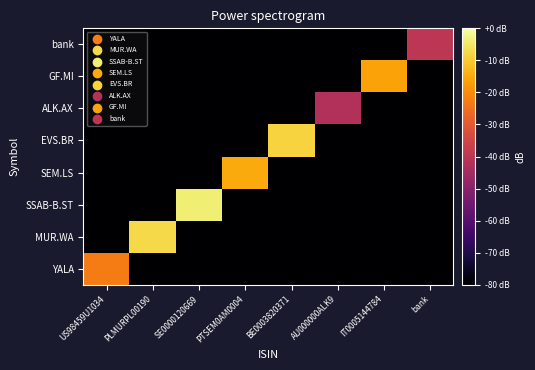

What is the maximum value shown in the chart?

-4.0